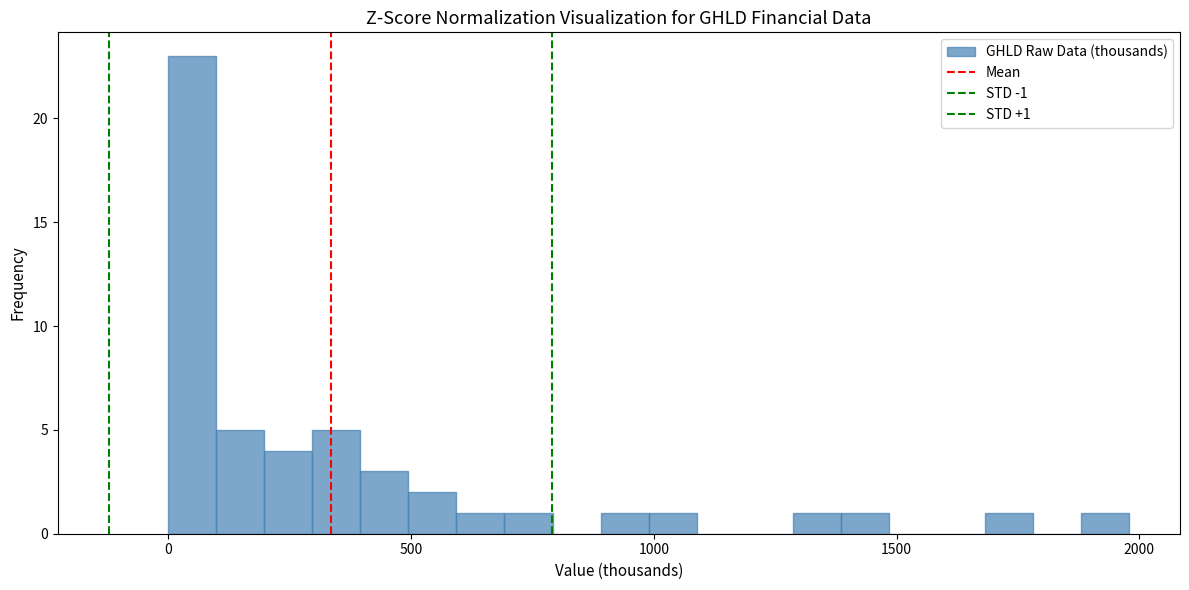

Around what value on the x-axis is the tallest bar? Give the approximate position of its centre, as read against the axis.

50